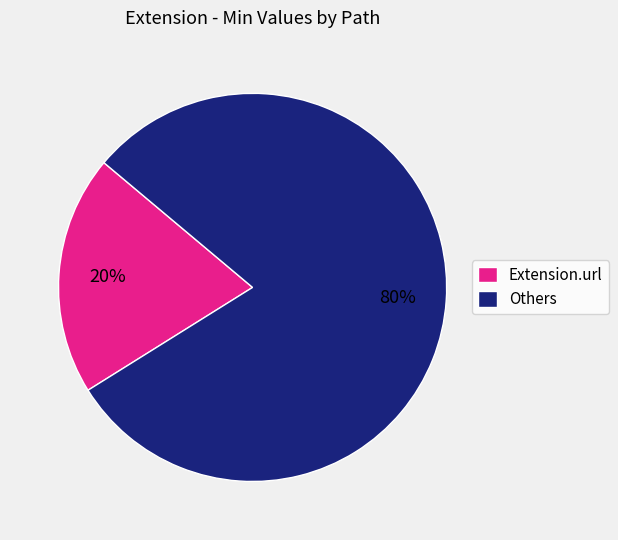

Is Extension.url the majority of the pie?

No